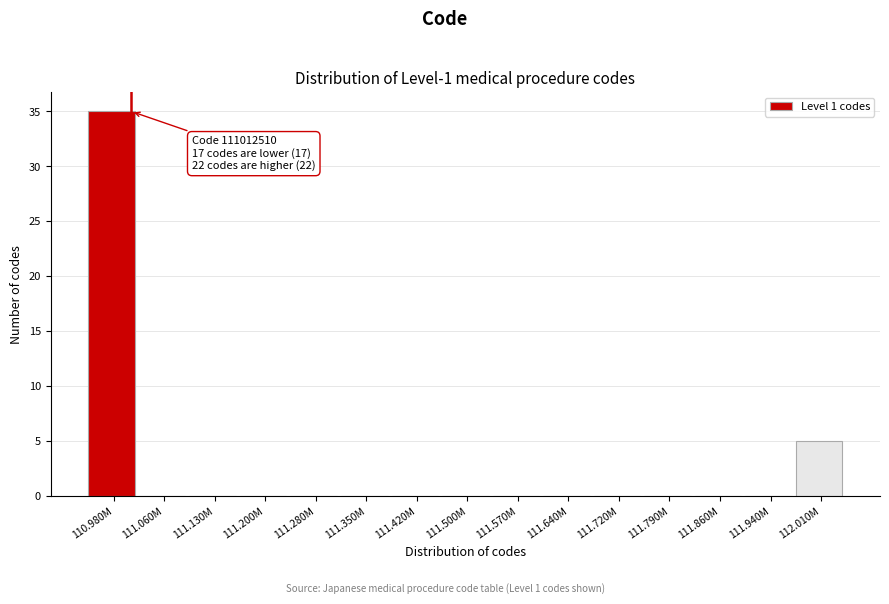

Reading left to right, list all the values displayed in this chart.

110.980M=35	111.060M=0	111.130M=0	111.200M=0	111.280M=0	111.350M=0	111.420M=0	111.500M=0	111.570M=0	111.640M=0	111.720M=0	111.790M=0	111.860M=0	111.940M=0	112.010M=5